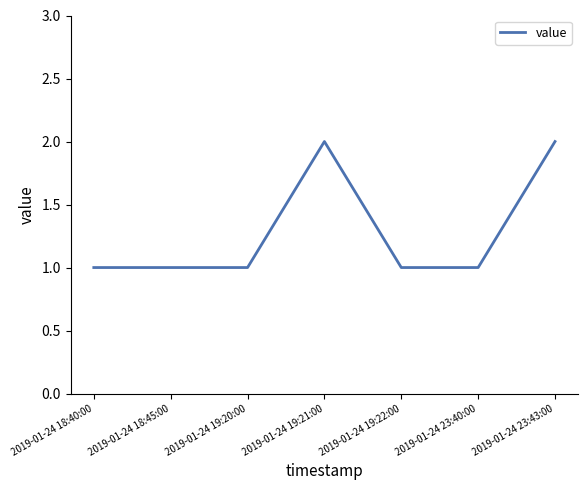

What position from the right is 2019-01-24 18:45:00?

6